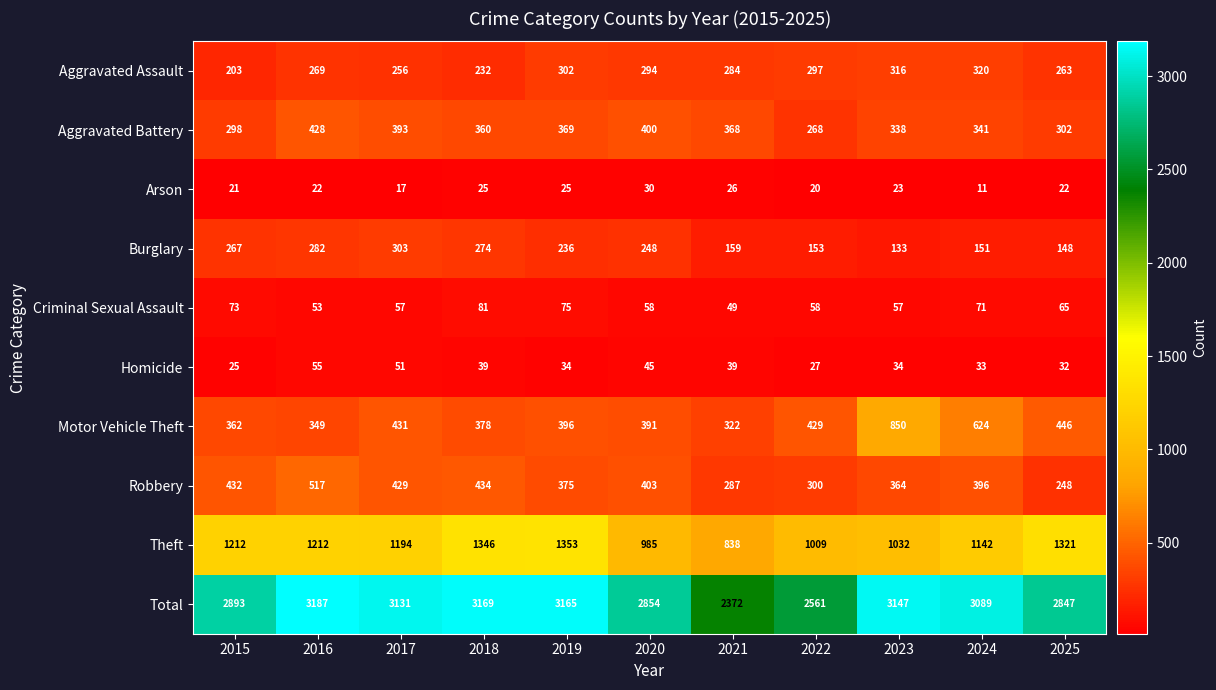

Where is Robbery nearest to the value 382?

2019